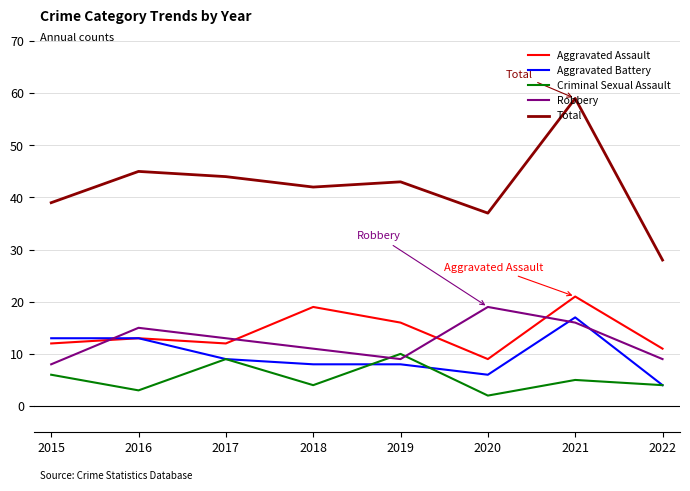

How many lines are shown in the chart?

5